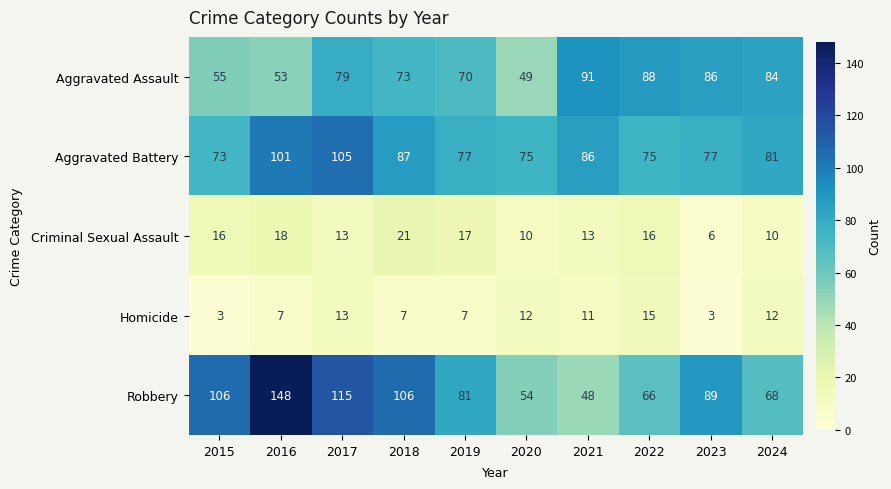

True or false: Aggravated Assault has a value of 74 at 2020.

False